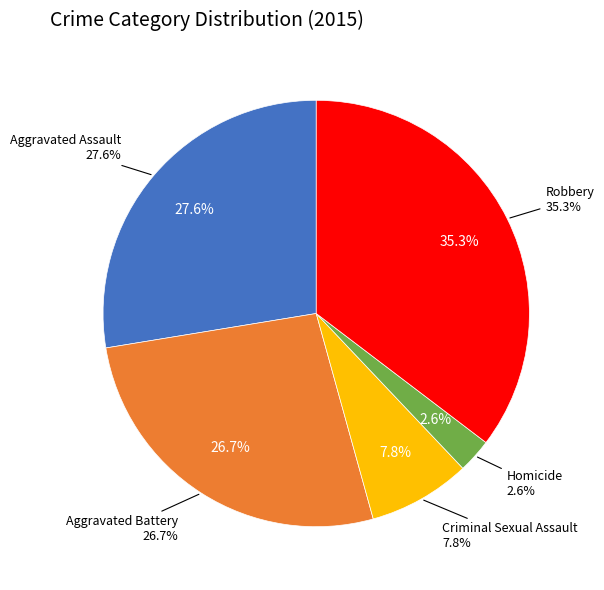

Count the number of slices in the pie.

5